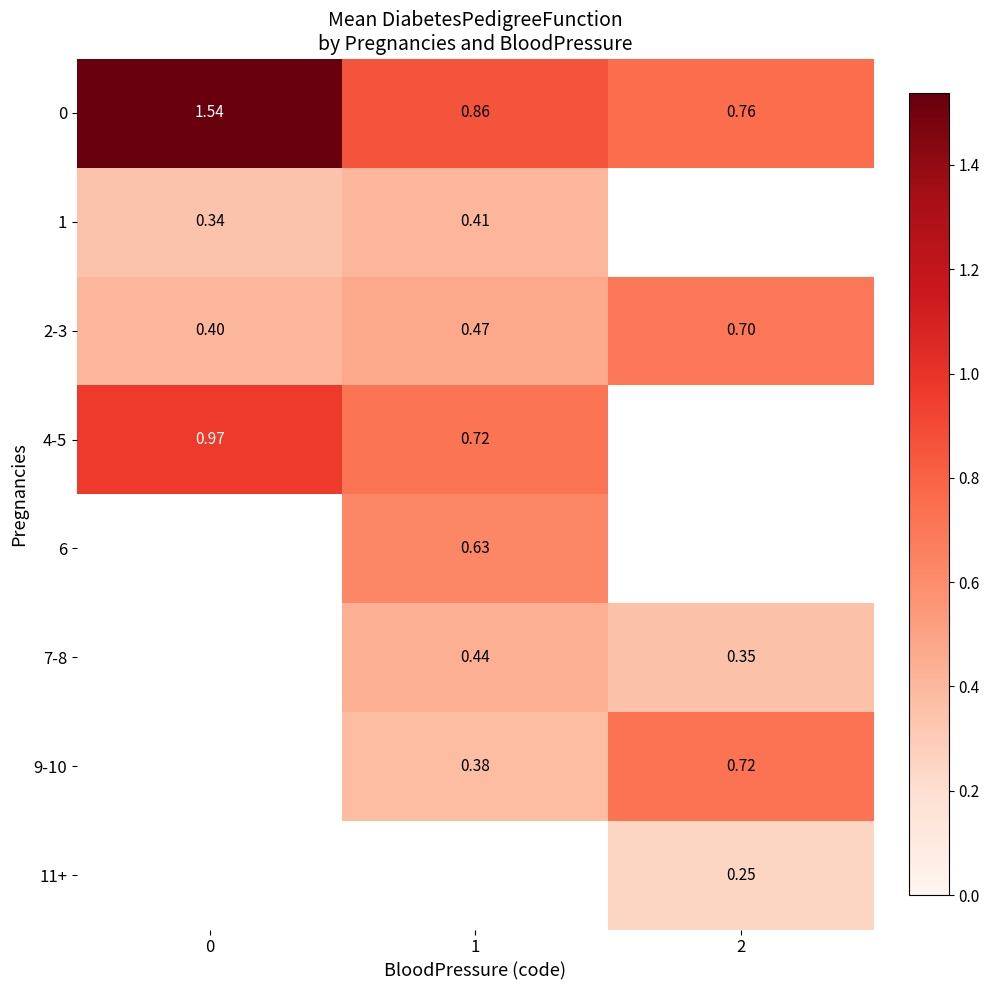

Is the value of 9-10 at 1 greater than the value of 4-5 at 1?

No